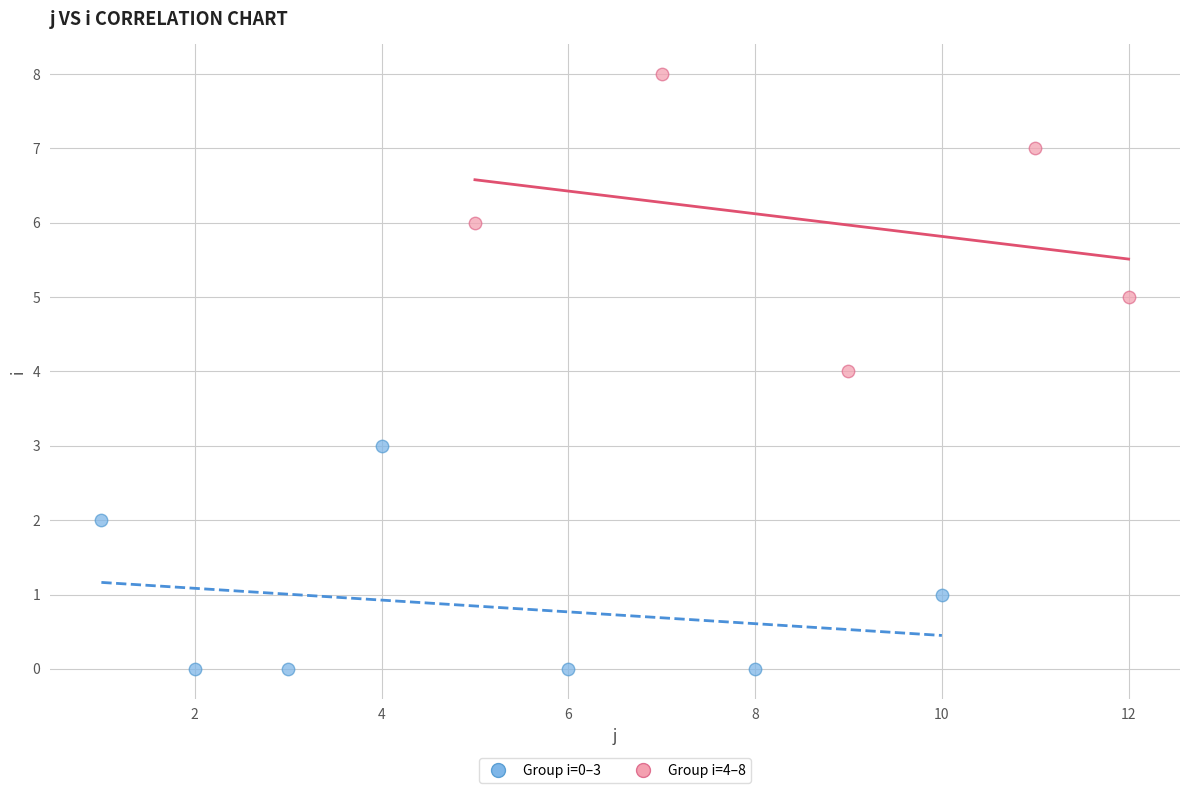

Which series contains the lowest Y value?

Group i=0–3